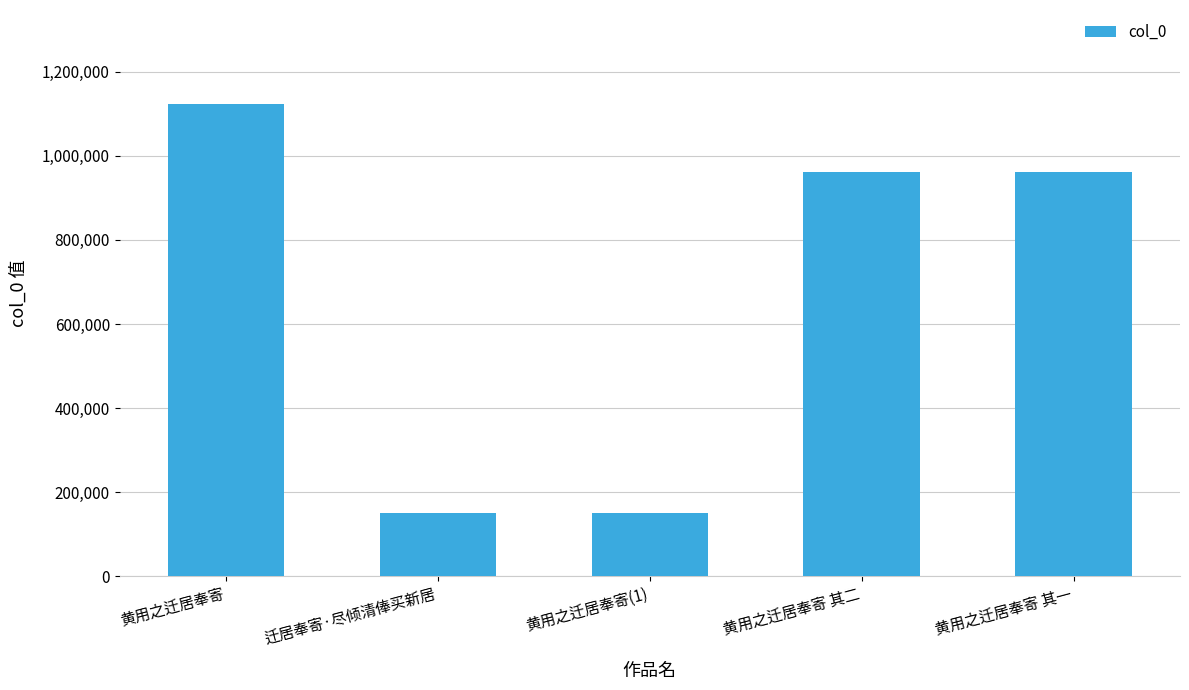

Approximately how many times larger is the value at 黄用之迁居奉寄 其一 compared to 黄用之迁居奉寄(1)?

6.4